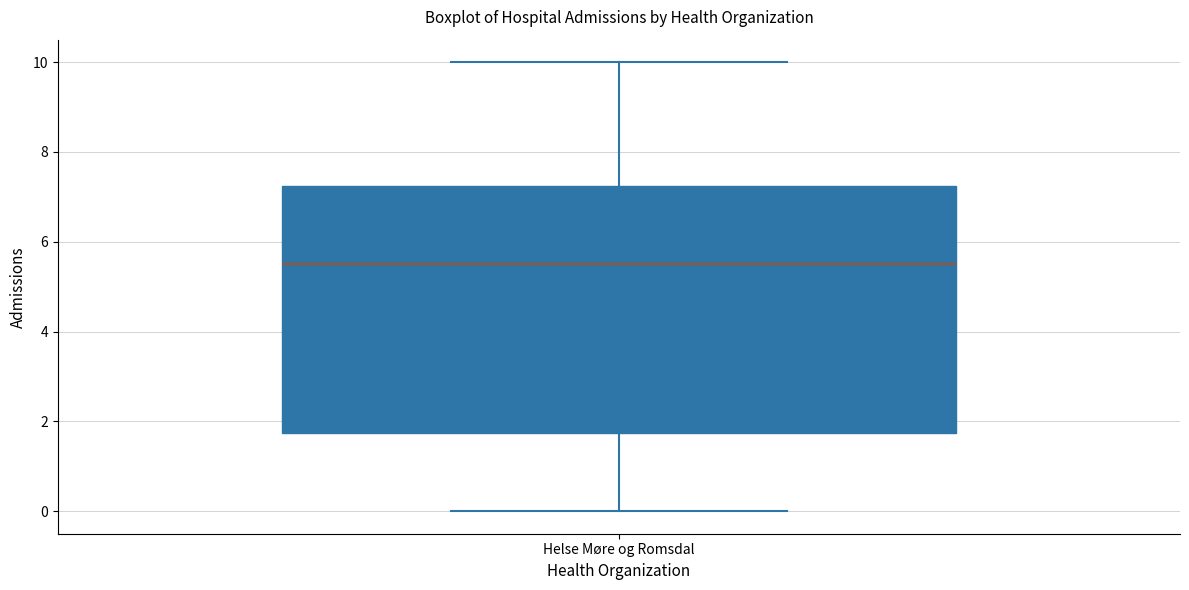

Where does the upper whisker of the box for Helse Møre og Romsdal end on the y-axis? The values are not printed on the chart, so give them approximately, as read against the axis.

10.0